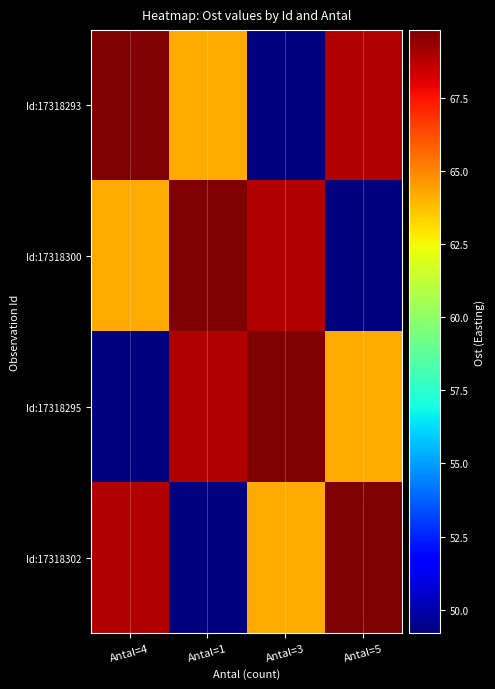

What is the smallest value displayed?

573749.2